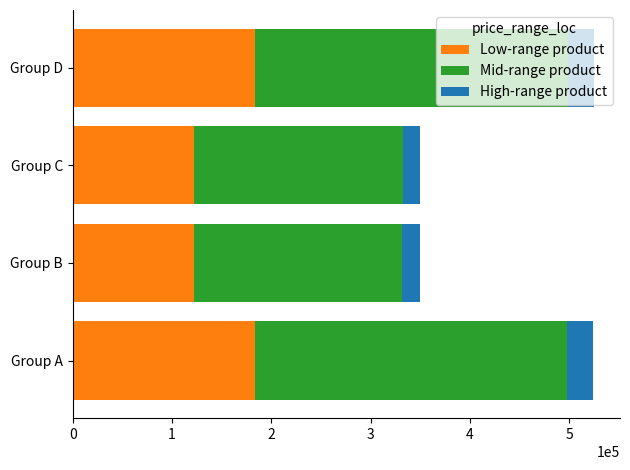

True or false: Low-range product has a value of 269678 at Group A.

False